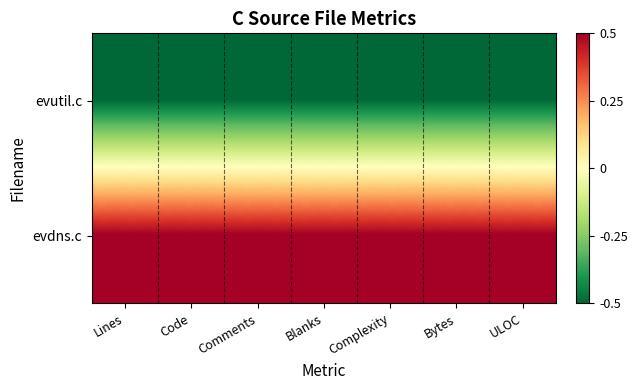

List the series in order of their overall mean, lowest first.

evutil.c, evdns.c